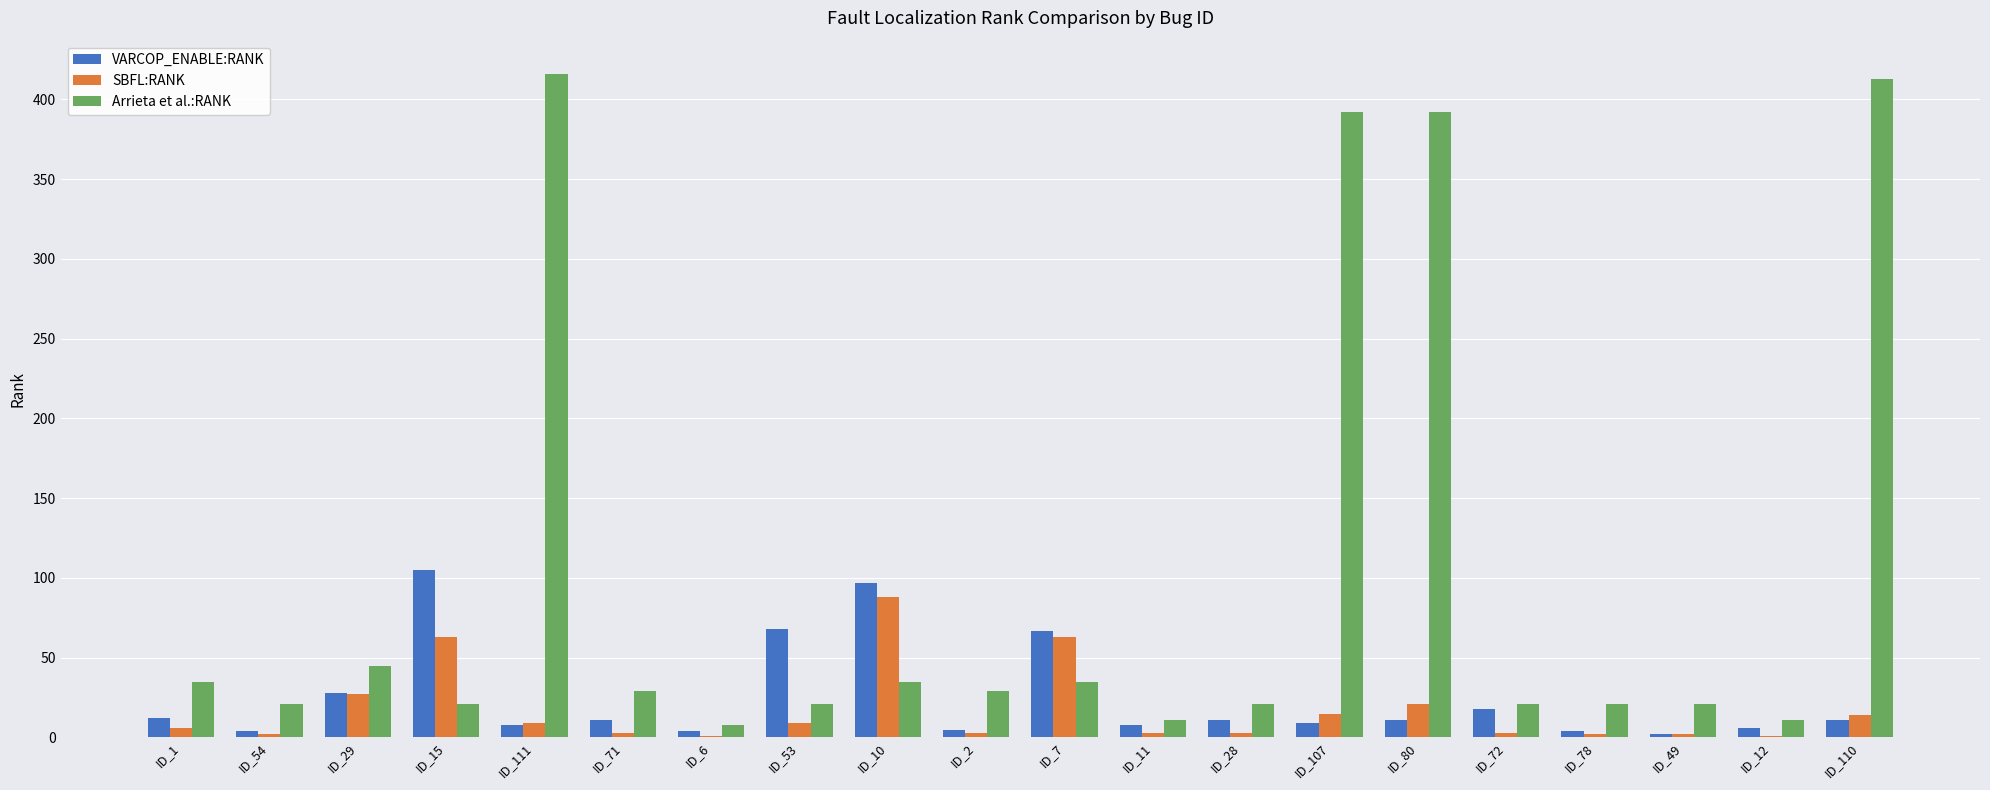

Between ID_29 and ID_78, which series saw the biggest shift?

SBFL:RANK